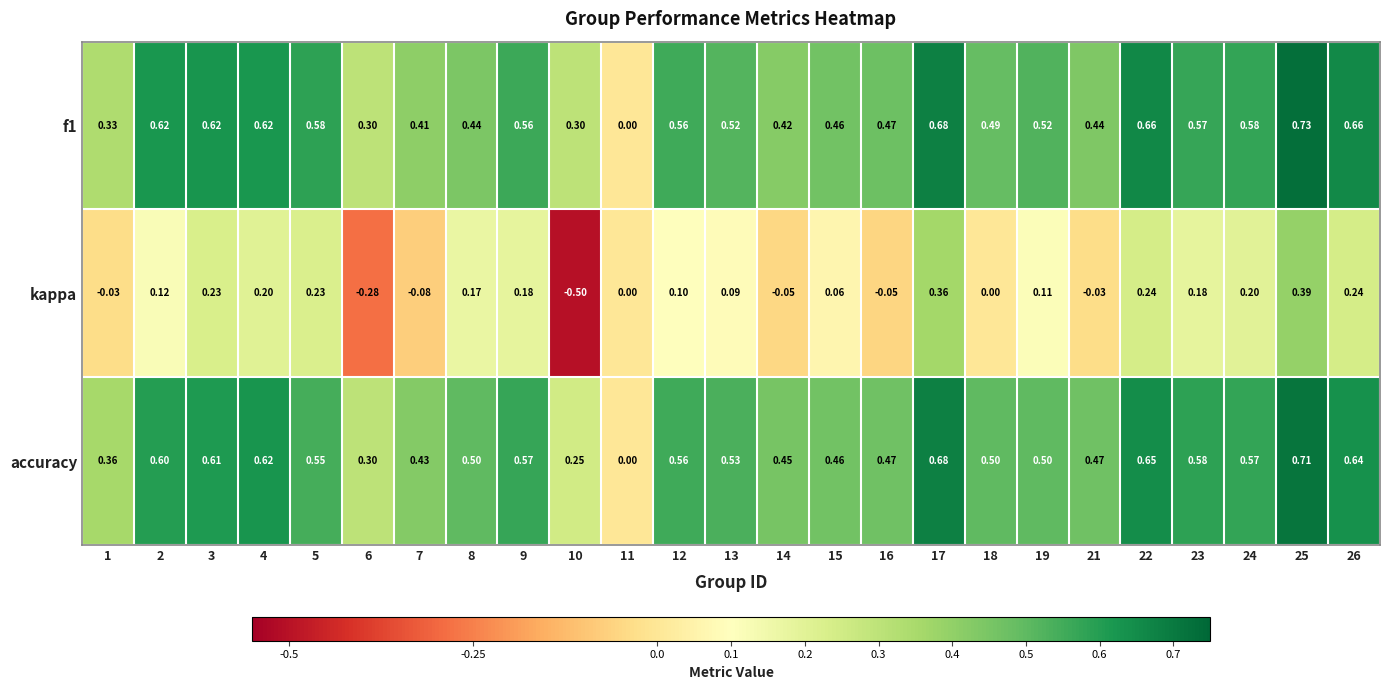

Between 5 and 22, which series saw the biggest shift?

accuracy